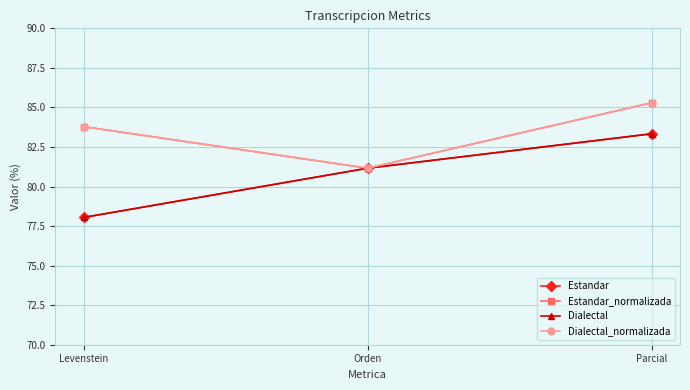

Which series has the largest range (max minus min)?

Estandar